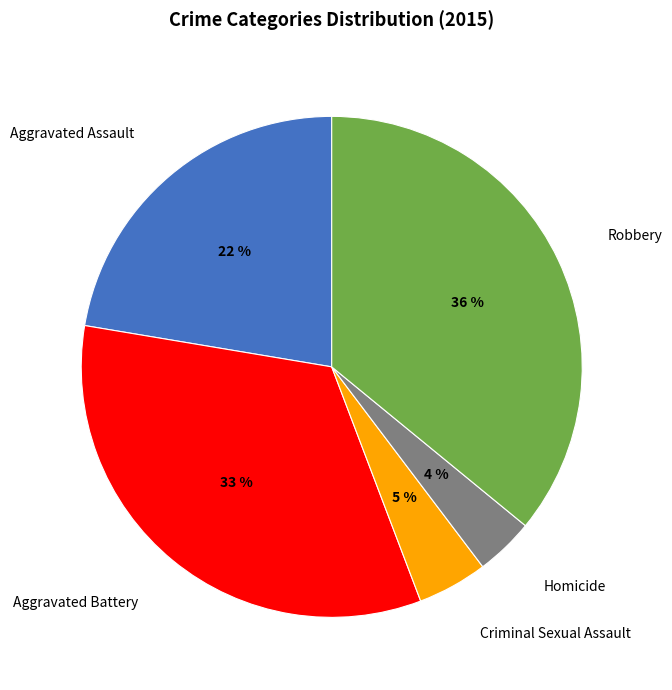

What is the smallest slice in the pie chart?

Homicide